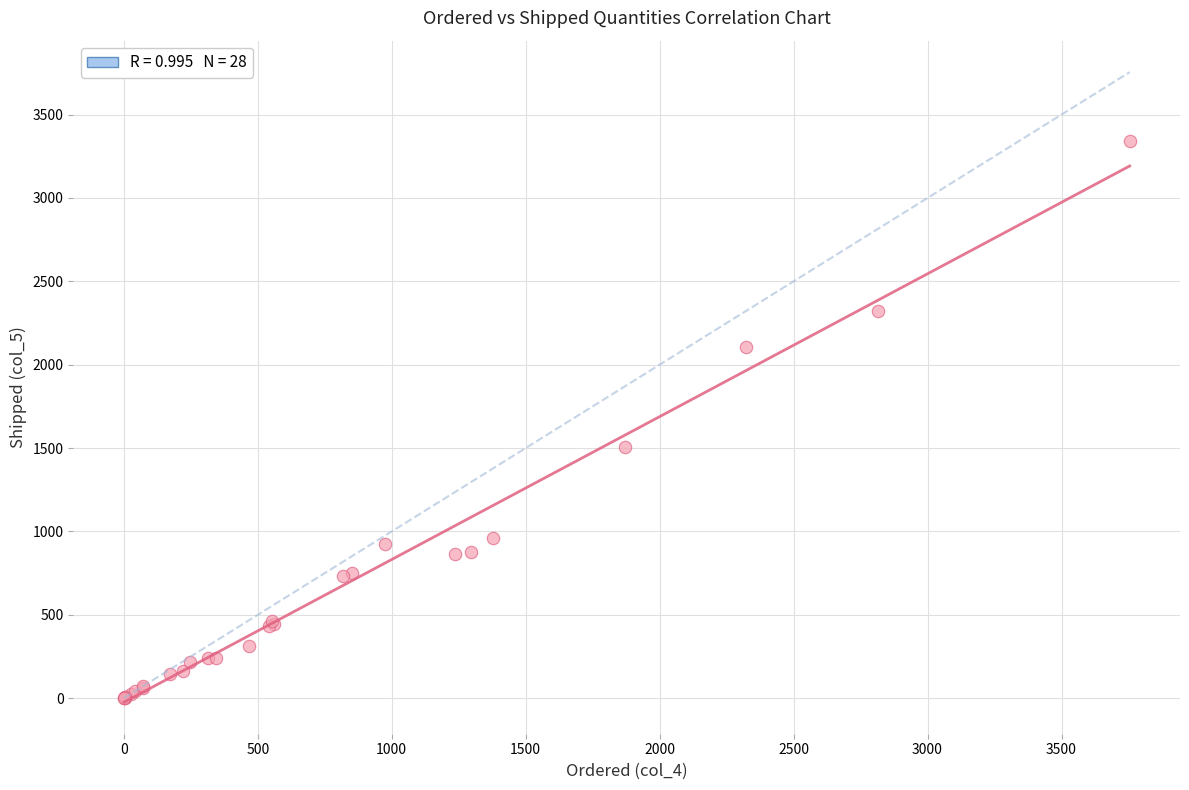

What Y value in the scatter plot is closest to 1671?

1503.7